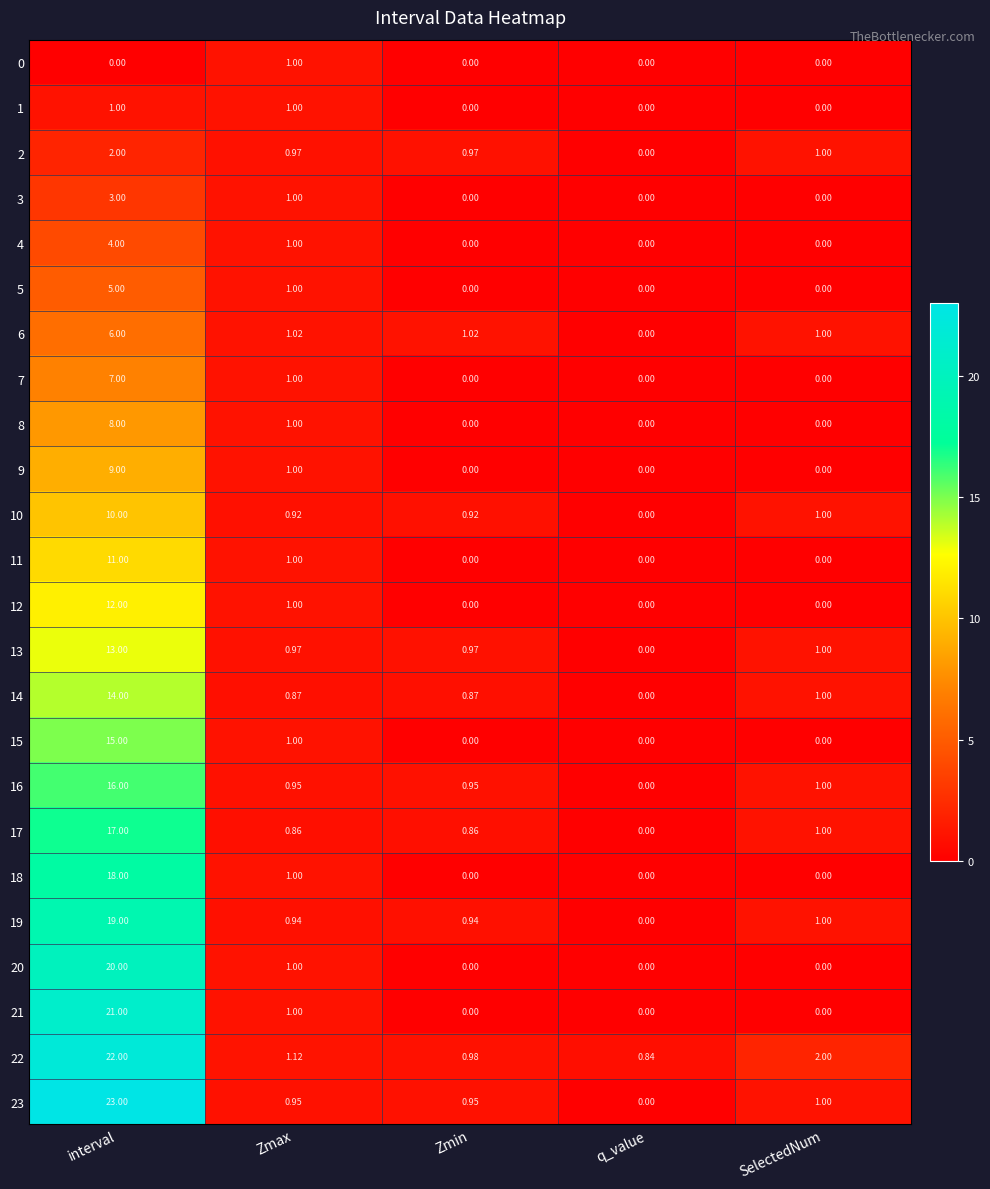

Which category has the highest value in the 10 series?

interval